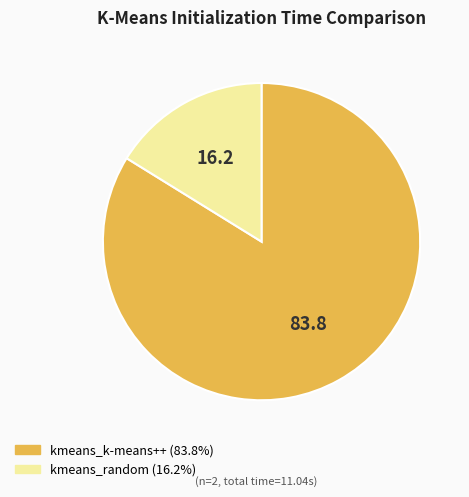

Is it true that kmeans_k-means++ is 84% of the pie?

True